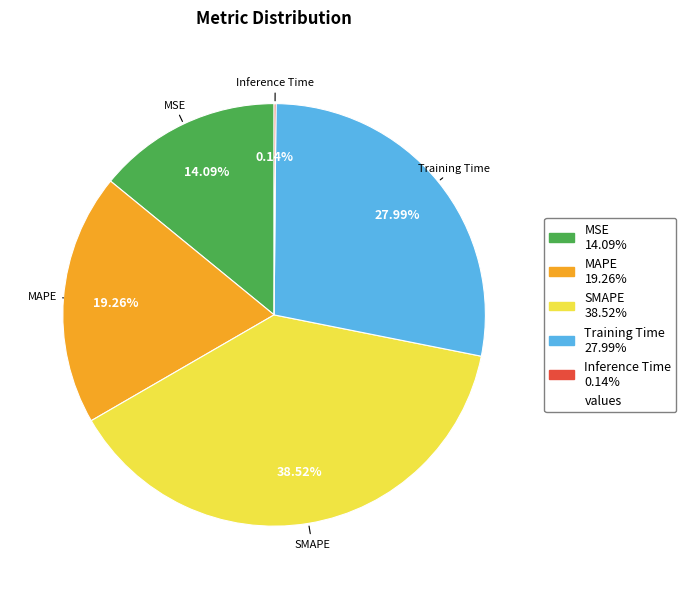

Is there a majority slice in this chart?

No